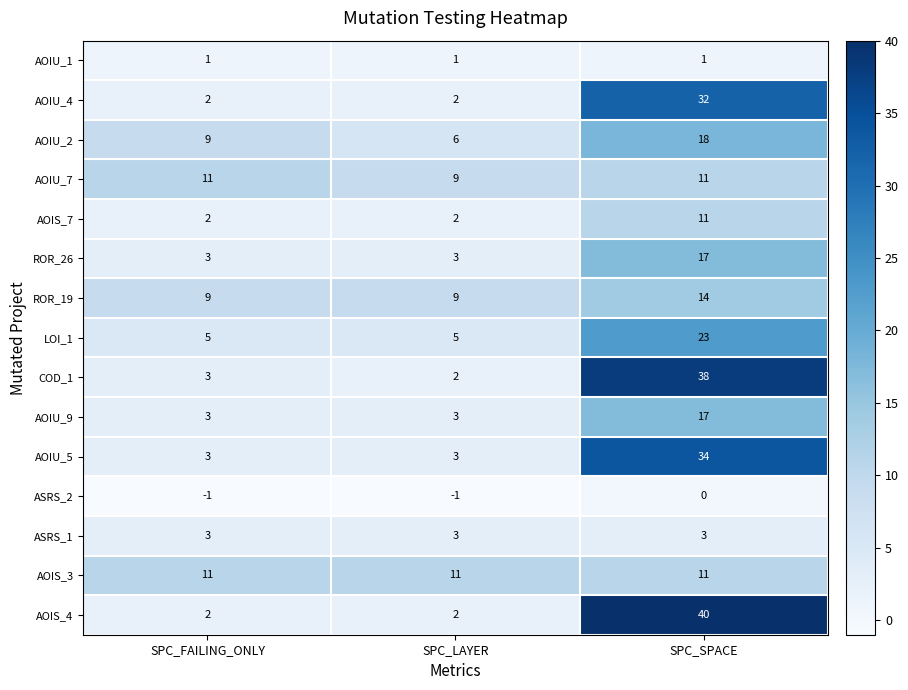

What value does the ROR_26 series have at SPC_LAYER, to the nearest 5?

5